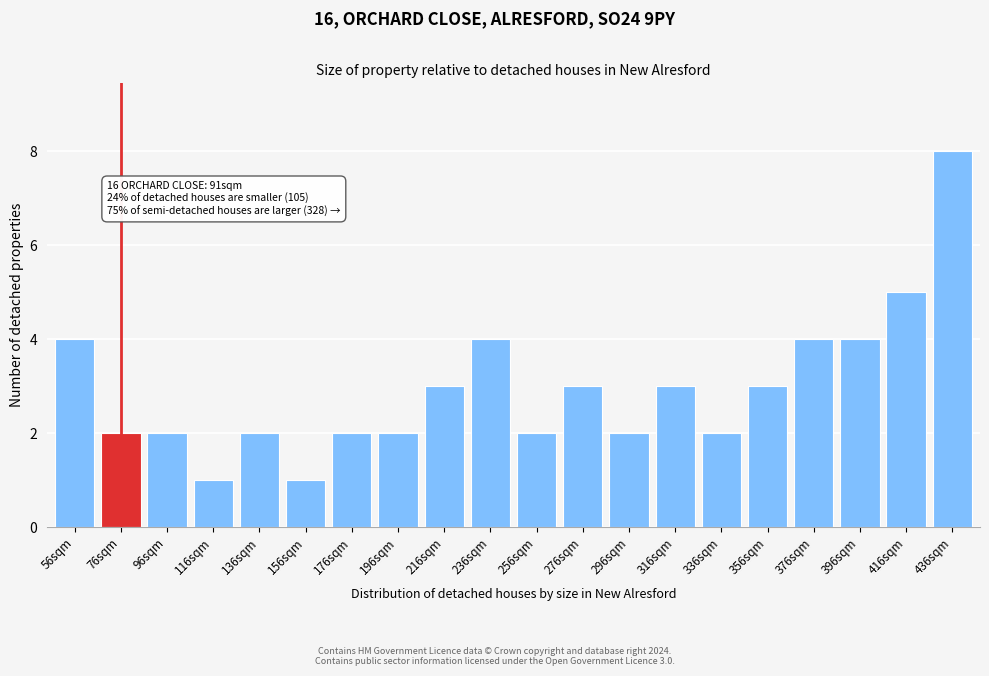

Reading left to right, transcribe all the data shown in this chart.

56sqm=4	76sqm=2	96sqm=2	116sqm=1	136sqm=2	156sqm=1	176sqm=2	196sqm=2	216sqm=3	236sqm=4	256sqm=2	276sqm=3	296sqm=2	316sqm=3	336sqm=2	356sqm=3	376sqm=4	396sqm=4	416sqm=5	436sqm=8